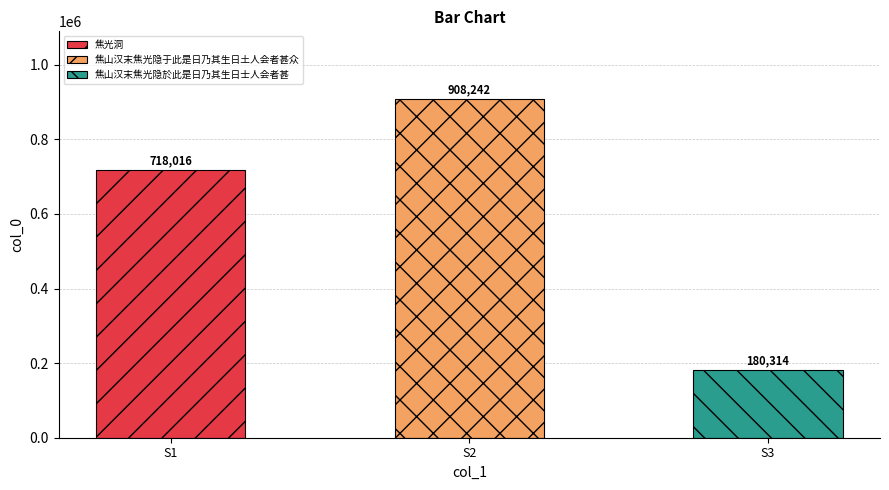

What is the smallest value displayed?

180314